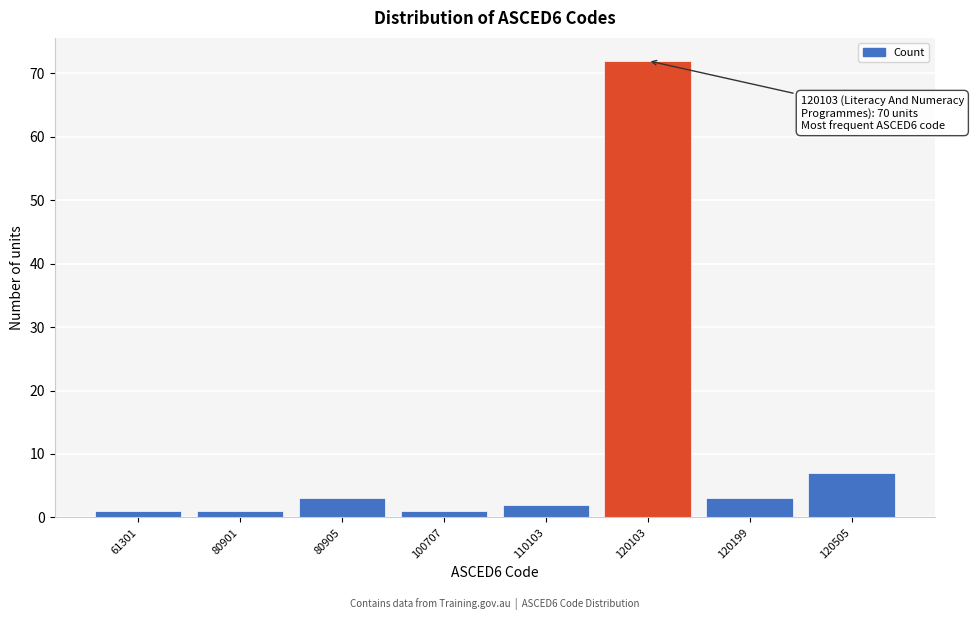

Reading left to right, extract all data points from this chart.

61301=1	80901=1	80905=3	100707=1	110103=2	120103=72	120199=3	120505=7